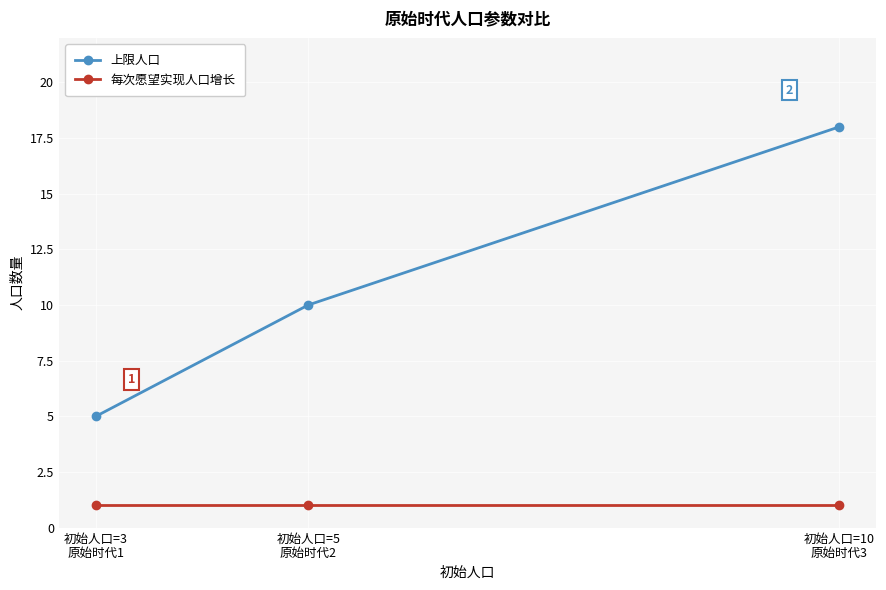

Which series has the largest total across all categories?

上限人口